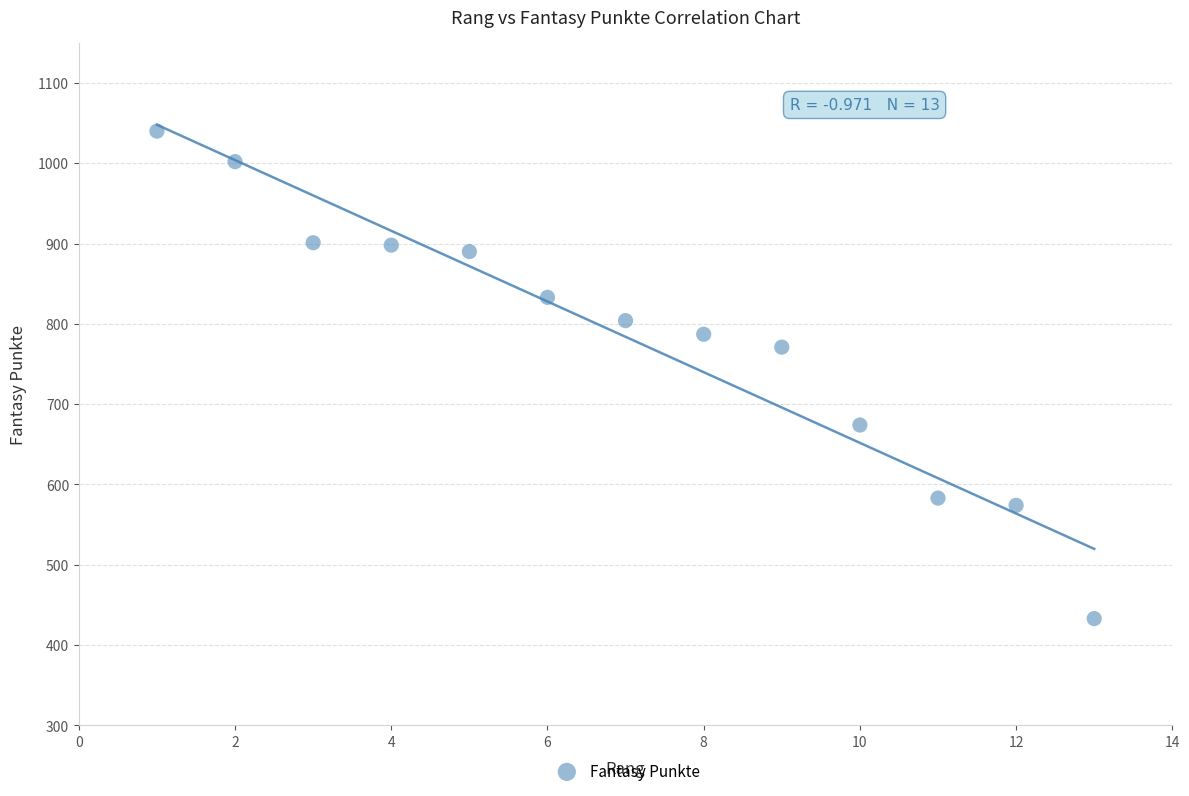

What Y value in the scatter plot is closest to 736?

771